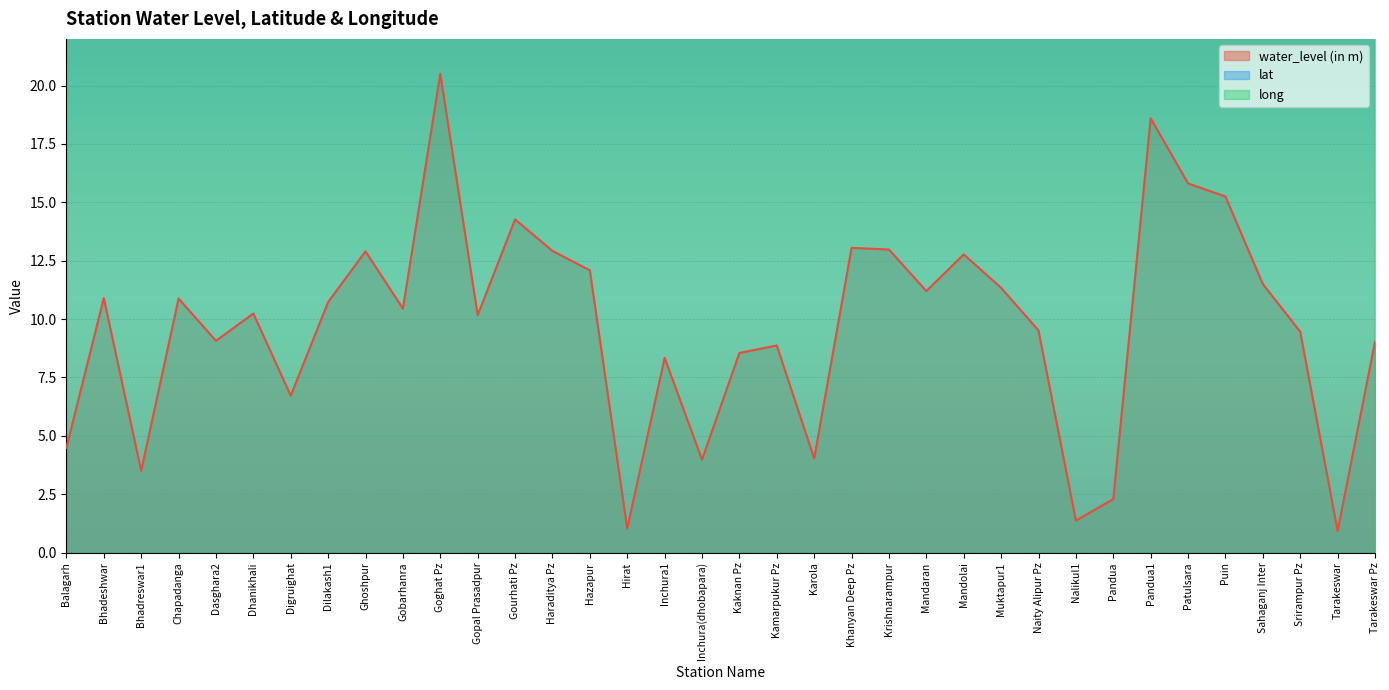

List the series in order of their overall mean, highest first.

long, lat, water_level (in m)